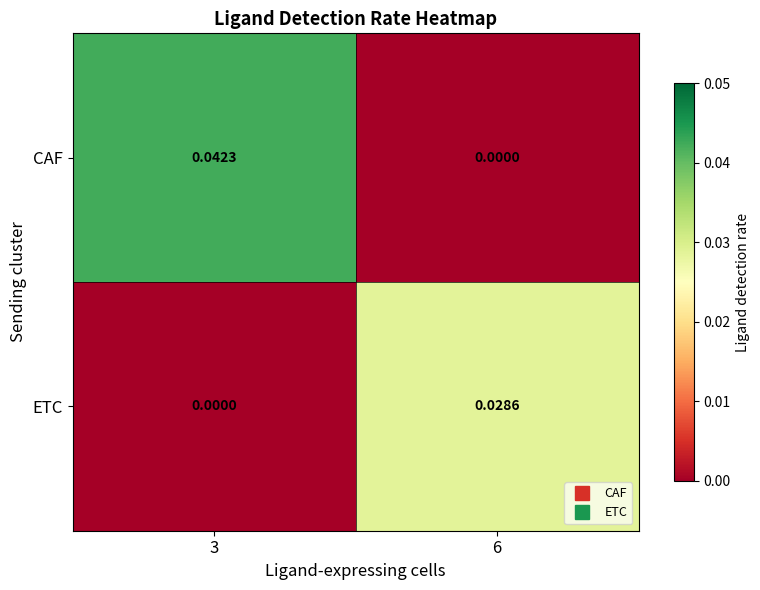

List the series in order of their overall mean, highest first.

CAF, ETC